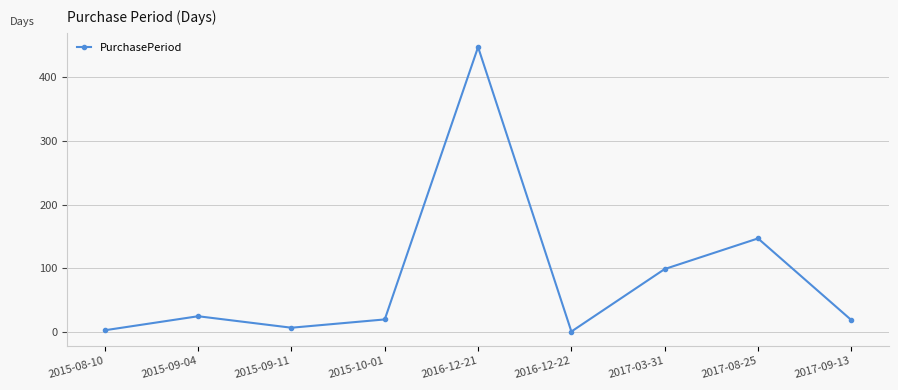

Where is the first local minimum?

2015-09-11